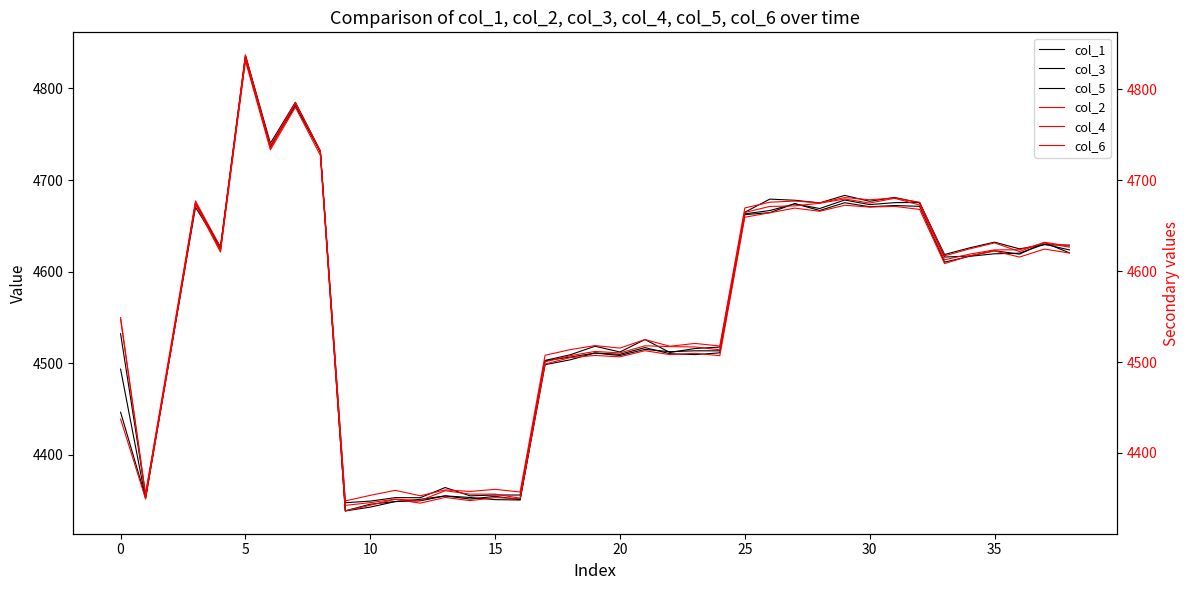

What is the difference between the second highest and second lowest values in the col_4 series?

439.2